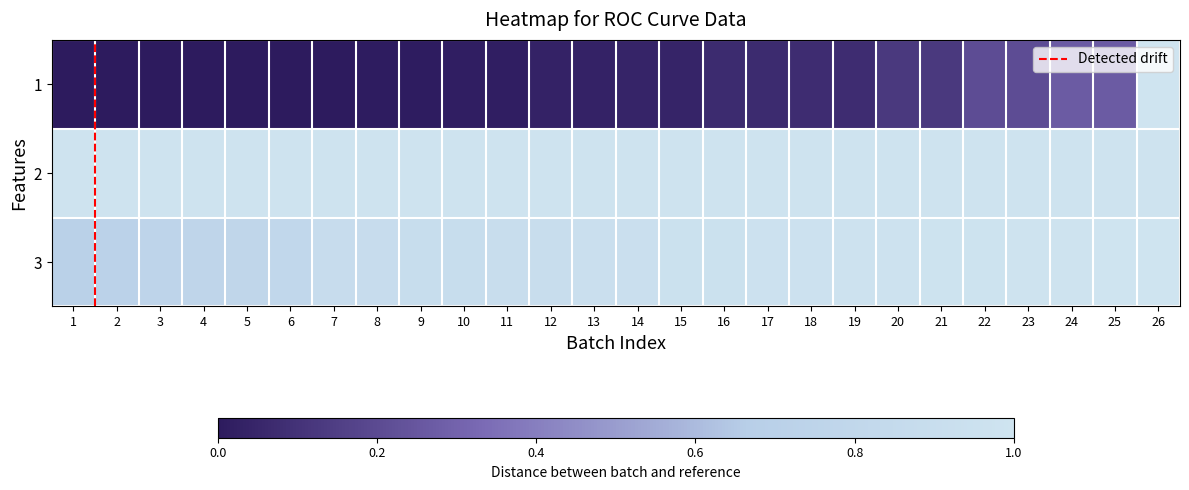

Which label corresponds to the largest value in the chart?

26